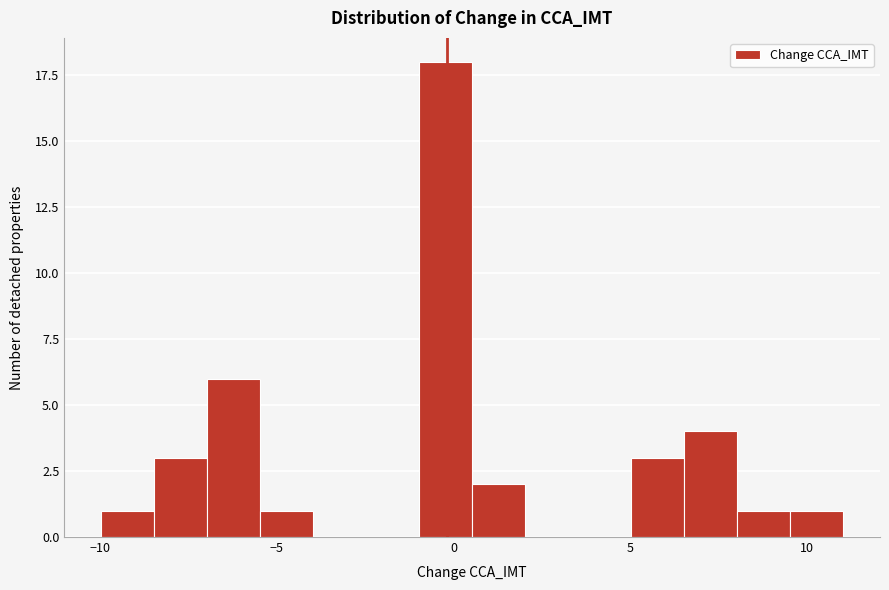

Read against the x-axis, roughly where is the centre of the tallest bar?

0.0